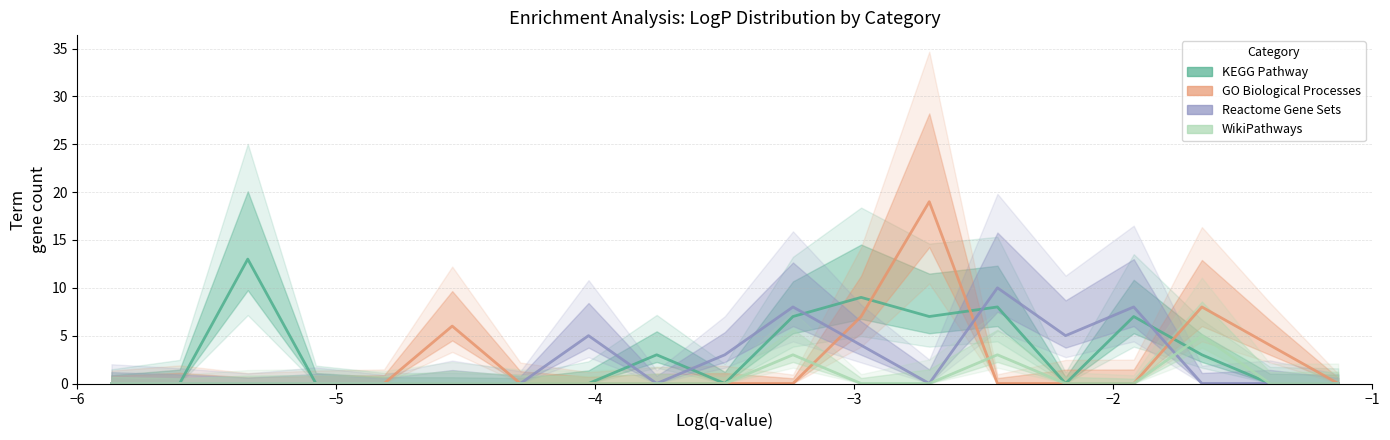

What is the difference between the maximum and minimum values in the GO Biological Processes series?

19